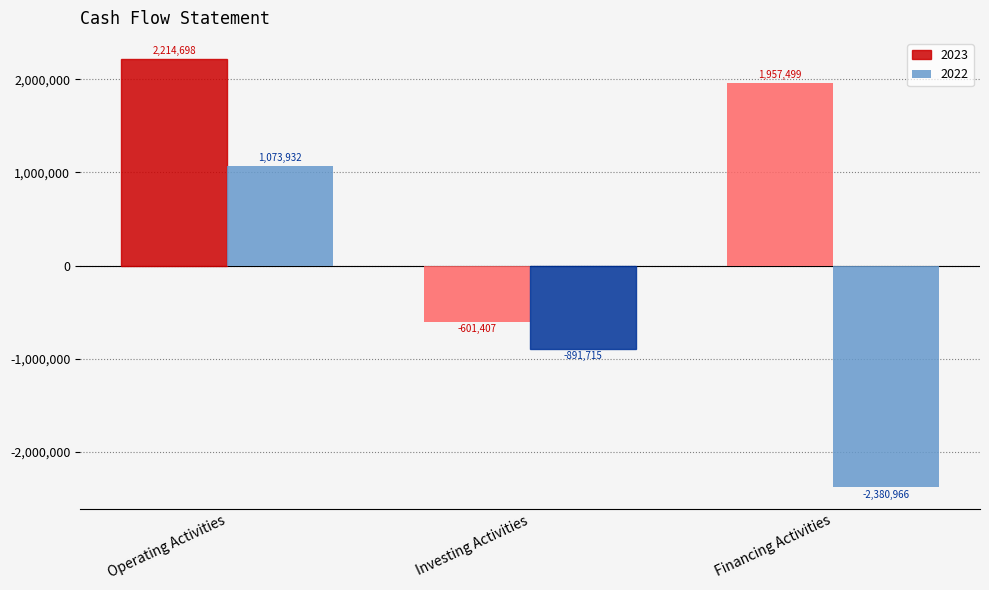

Between Operating Activities and Financing Activities, which series saw the biggest shift?

2022